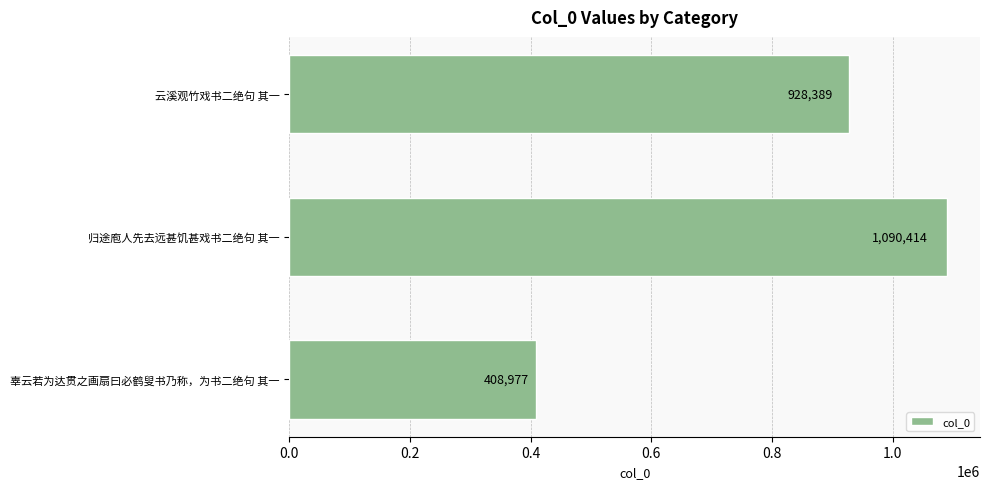

Which has a higher value, 辜云若为达贯之画扇曰必鹤叟书乃称，为书二绝句 其一 or 云溪观竹戏书二绝句 其一?

云溪观竹戏书二绝句 其一